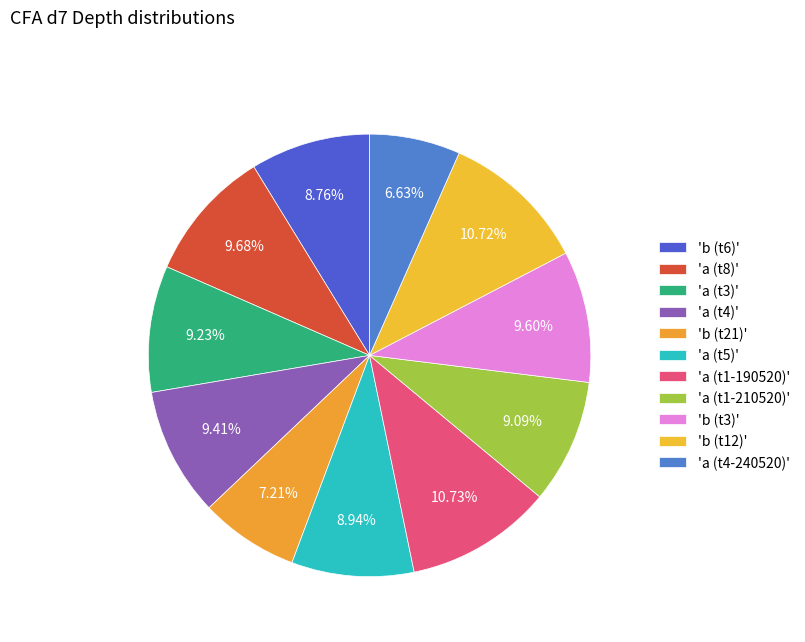

Count the number of slices in the pie.

11